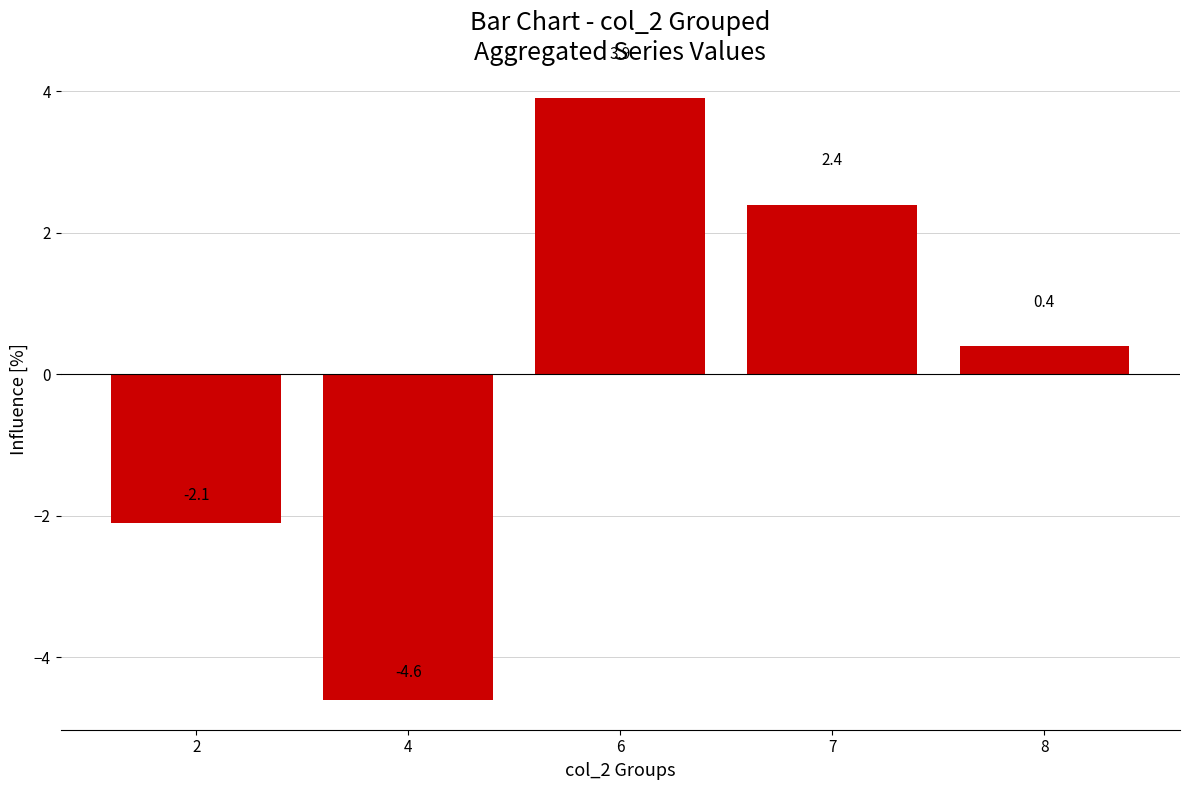

What value does the data have at 4?

-4.6